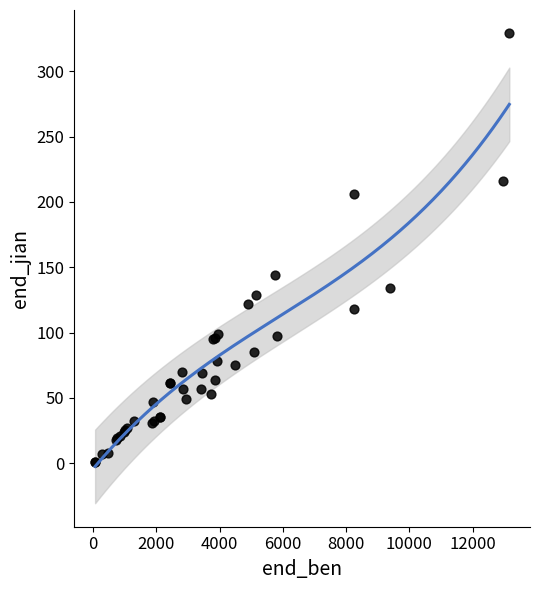

What Y value in the scatter plot is closest to 165?

144